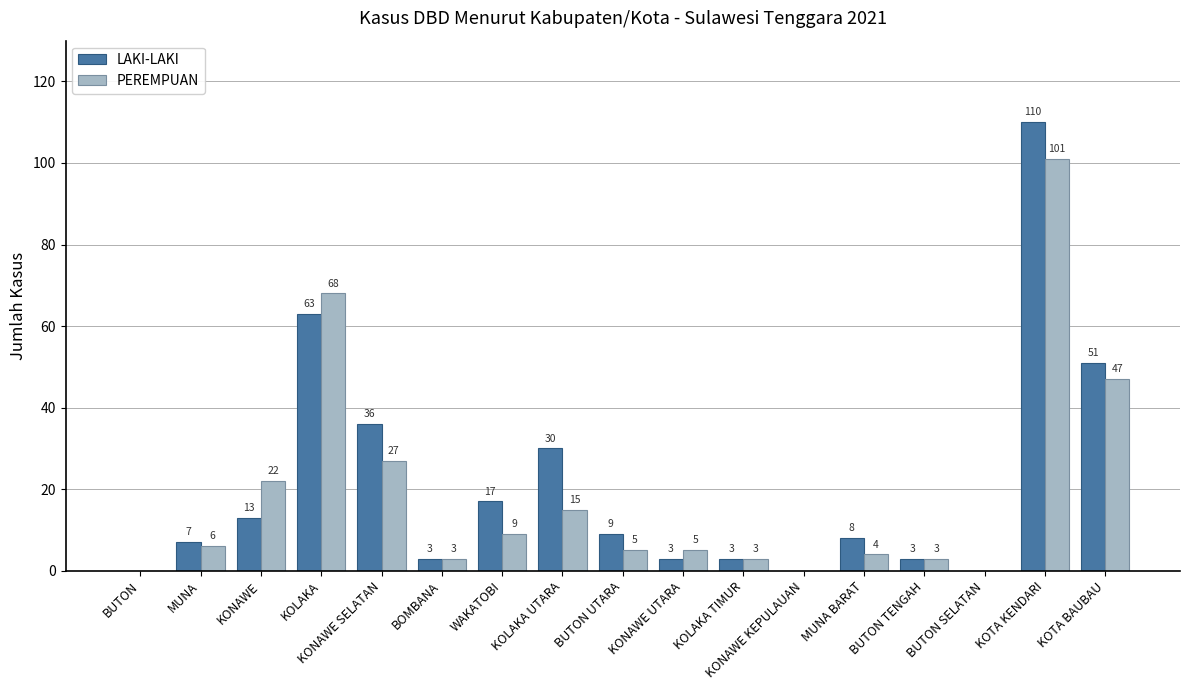

What are all the series names shown in the legend?

LAKI-LAKI, PEREMPUAN